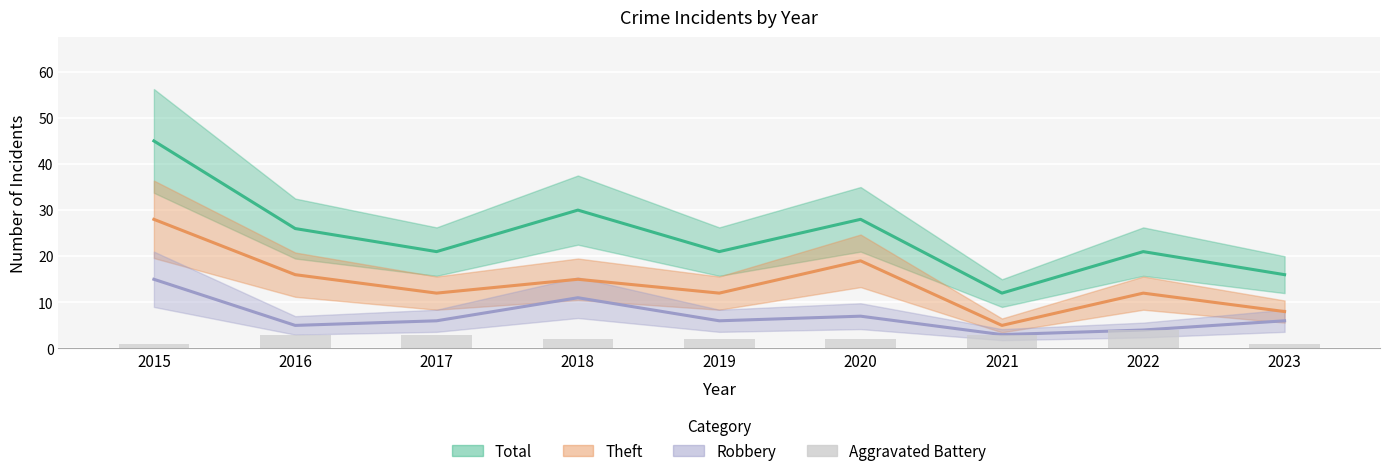

At which label does the data first exceed 2?

2016